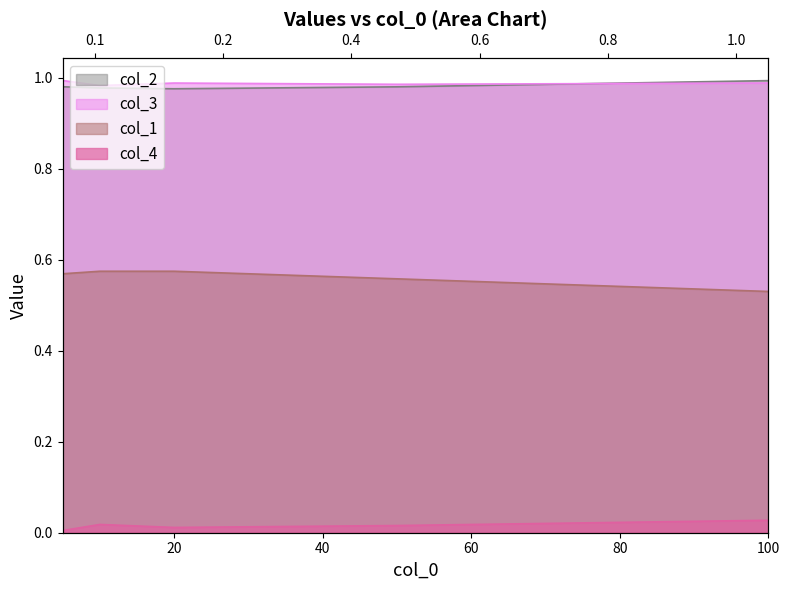

What is the value of the col_2 point at the 1st from the left?

1.0